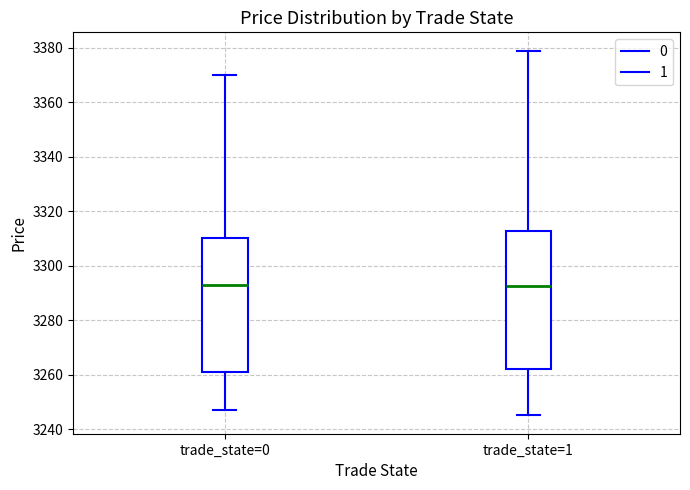

Where is the lower edge of the box for trade_state=1 on the y-axis? The values are not printed on the chart, so give them approximately, as read against the axis.

3262